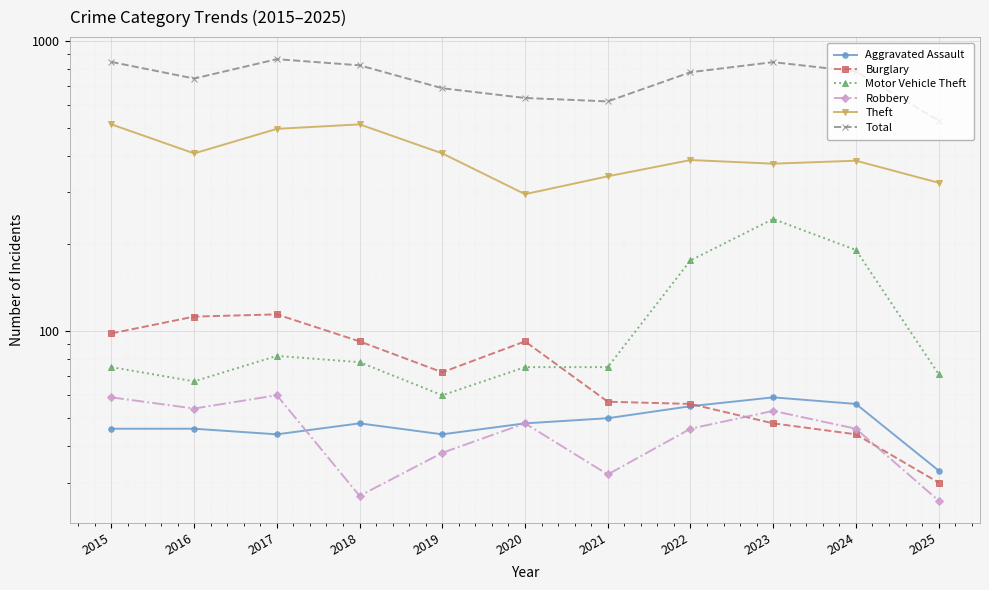

Which series has the largest total across all categories?

Total